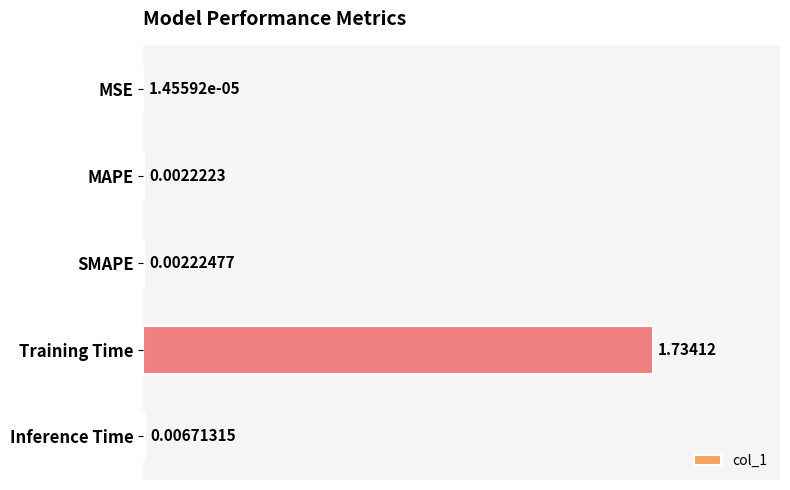

Which has a higher value, MSE or Inference Time?

Inference Time